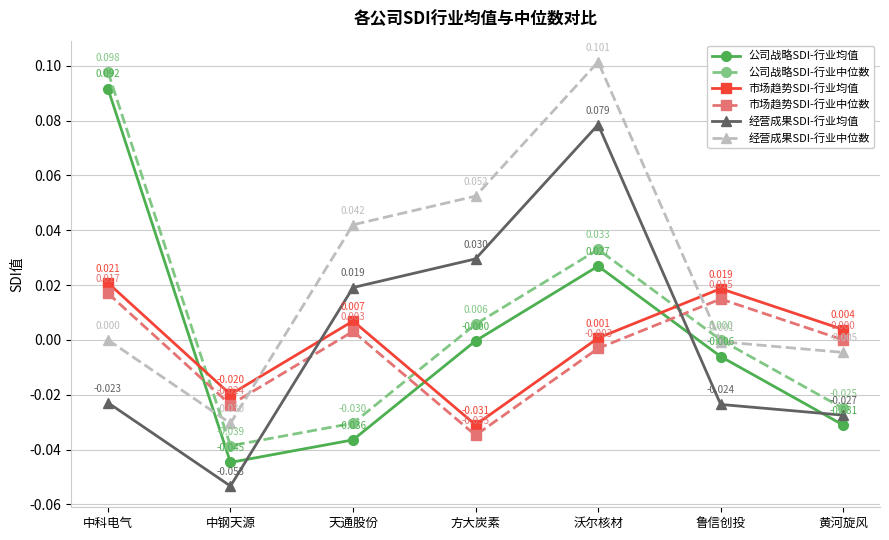

How many data points in 公司战略SDI-行业均值 are less than 0?

5